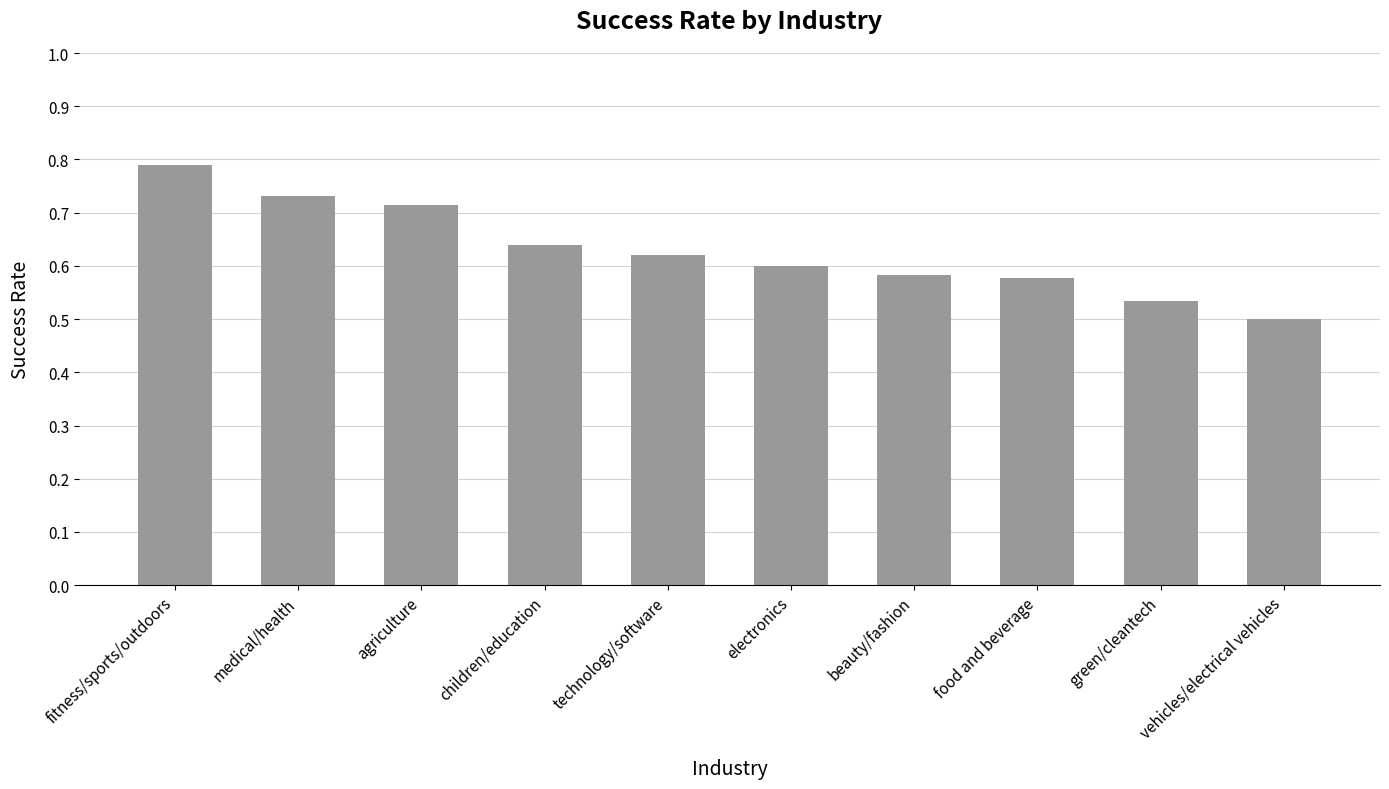

What is the label of the 9th bar from the right?

medical/health